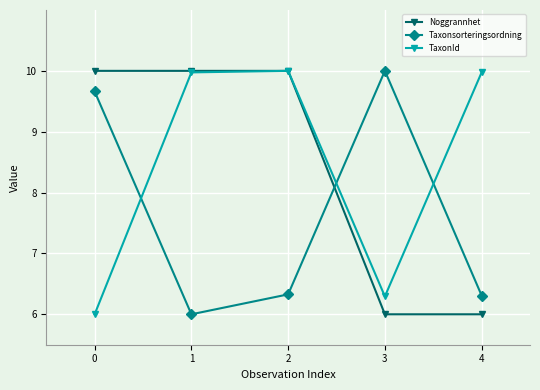

What are all the series names shown in the legend?

Noggrannhet, Taxonsorteringsordning, TaxonId